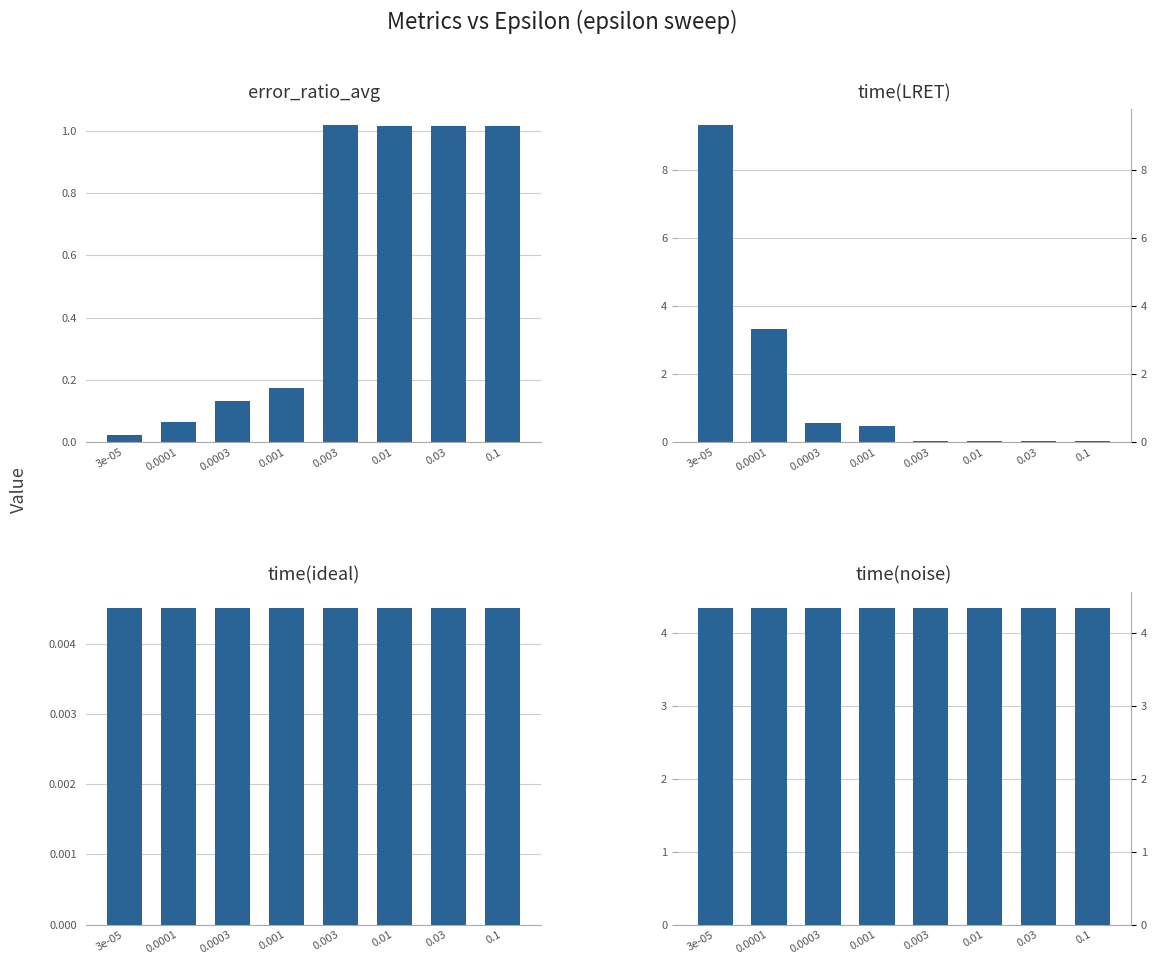

What position from the left is 0.0003?

3